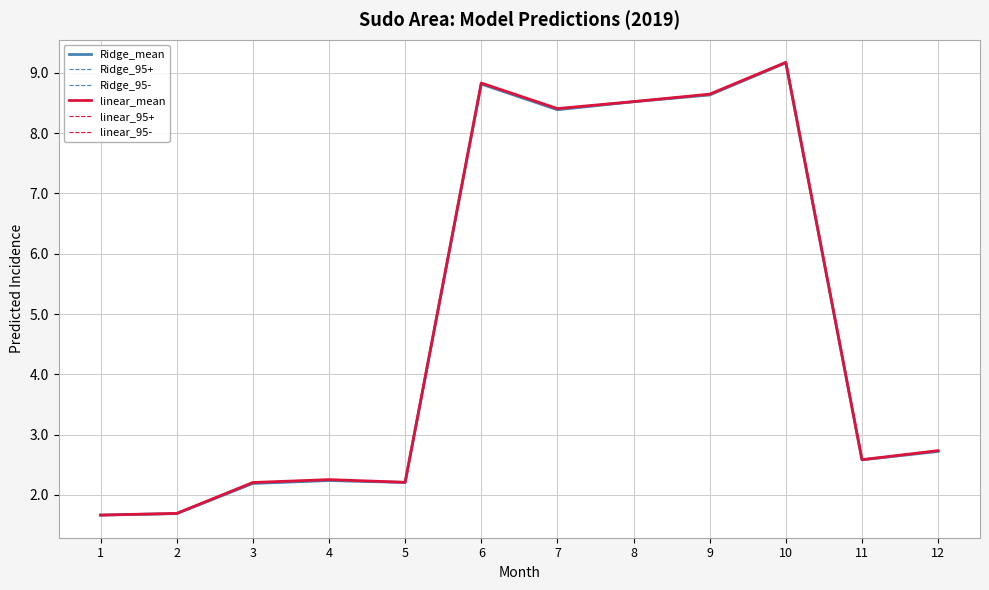

Count the number of categories in the chart.

12